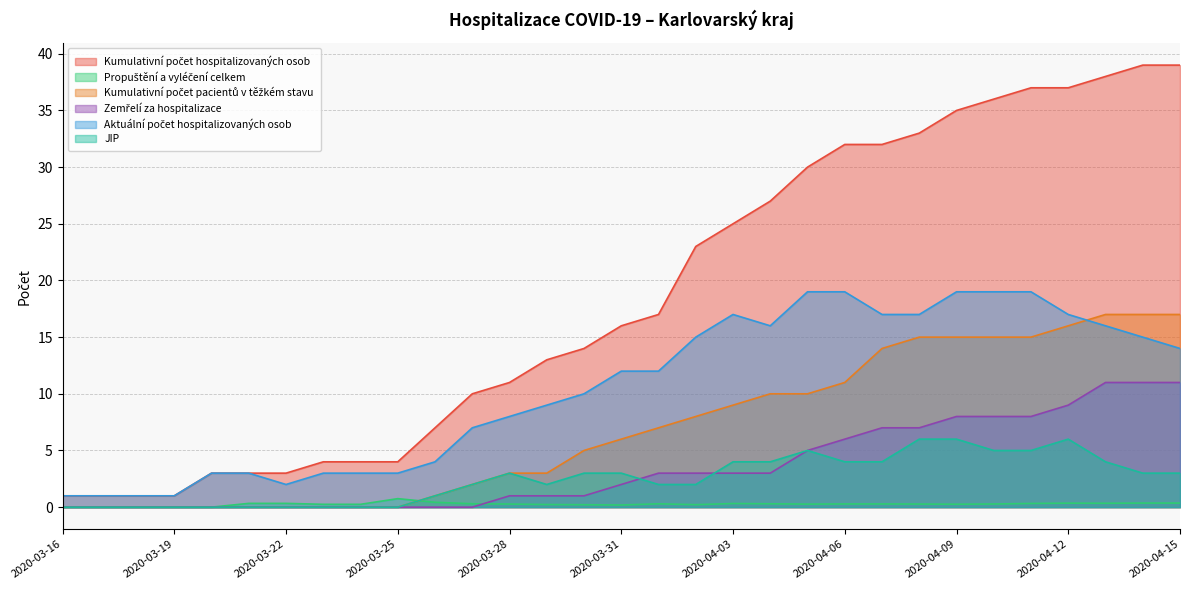

The value of Kumulativní počet hospitalizovaných osob at 2020-03-29 is 13.0. True or false?

True